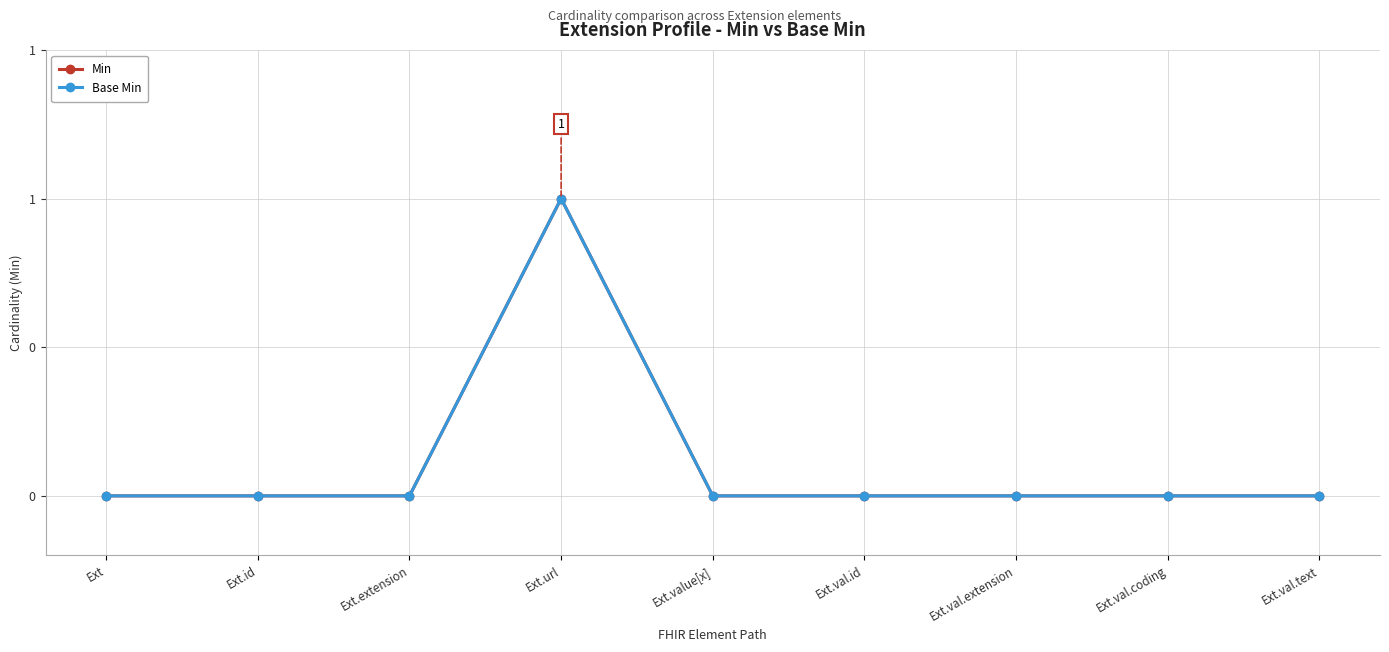

What is the maximum value for Base Min?

1